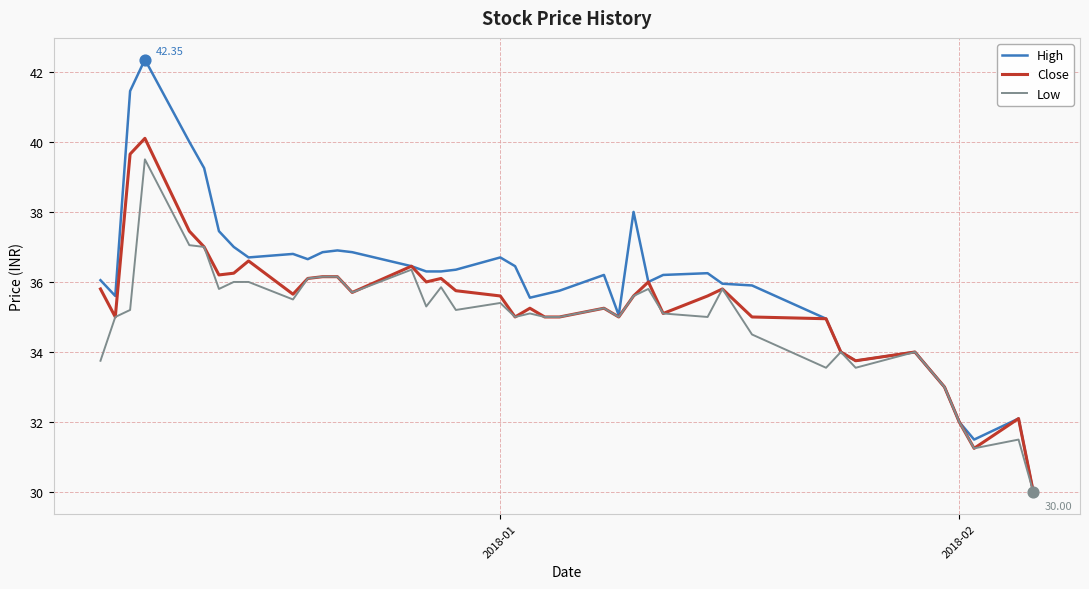

Which series has the largest range (max minus min)?

High